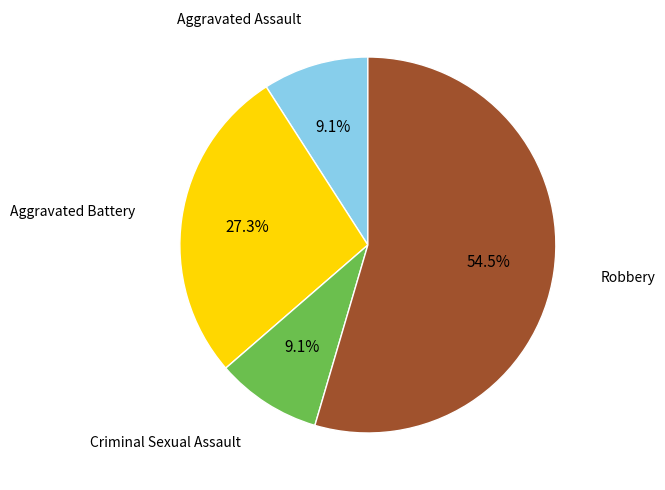

What percentage is the Criminal Sexual Assault slice, to the nearest percent?

9%